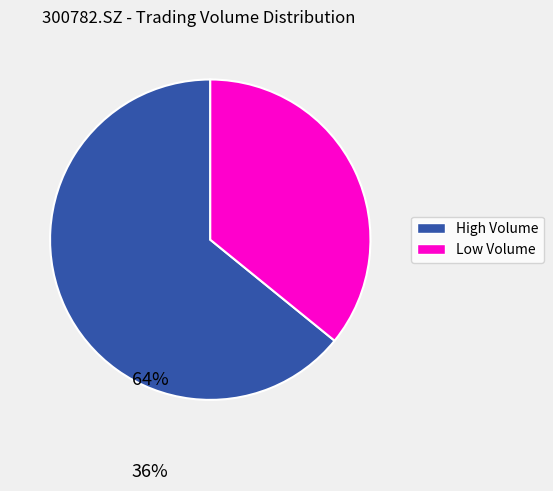

Is there a majority slice in this chart?

Yes